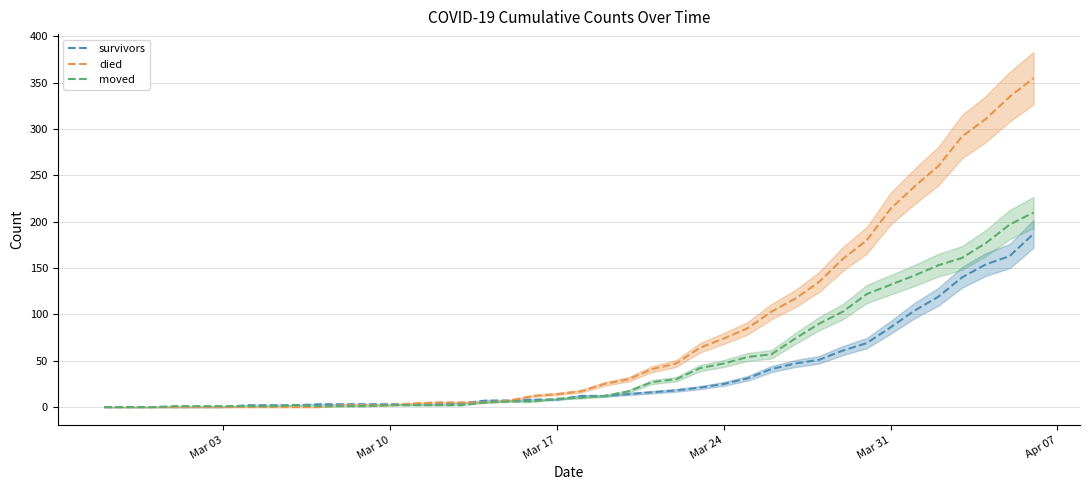

How many data points in moved are less than 10?

20